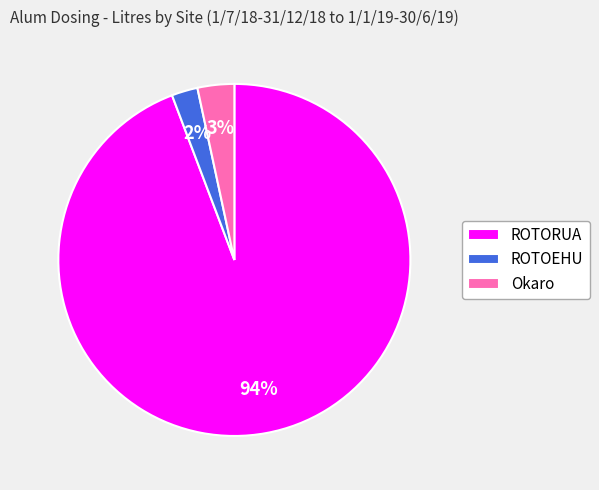

Do ROTOEHU and Okaro together represent more than half of the pie?

No